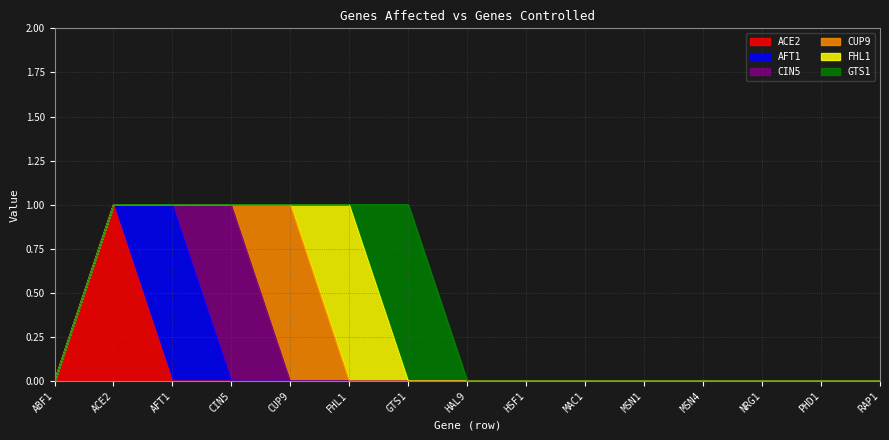

Where is AFT1 nearest to the value 0?

ABF1